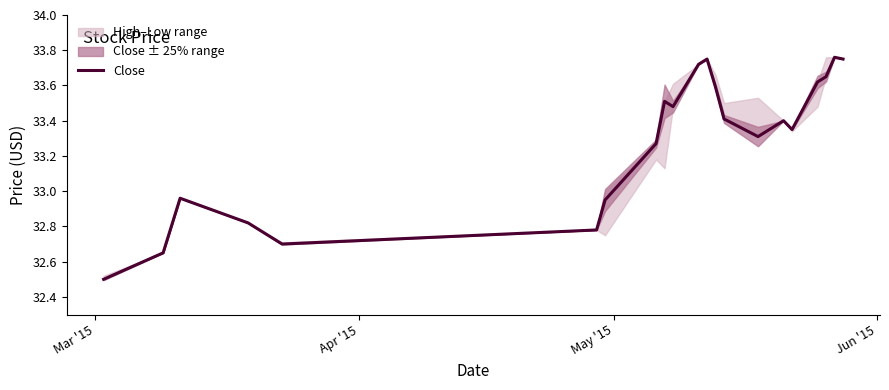

What is the minimum value for Close?

32.5